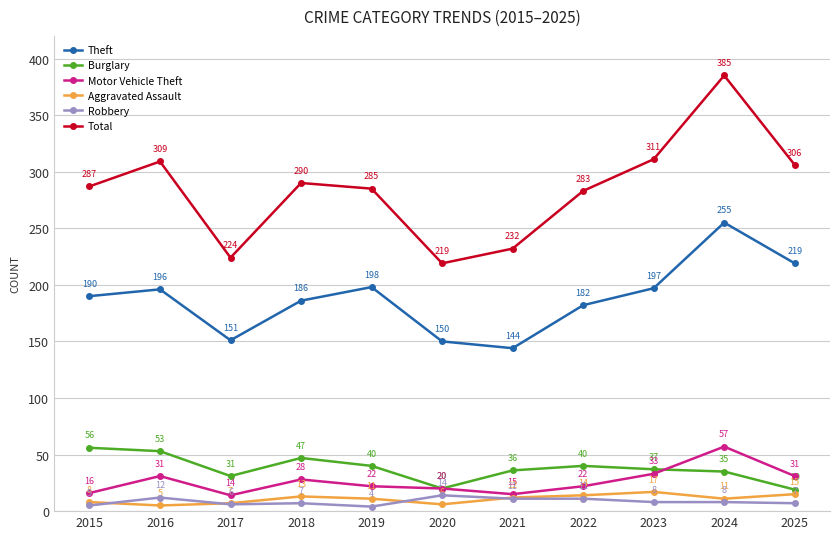

True or false: Burglary and Theft intersect in this chart.

False